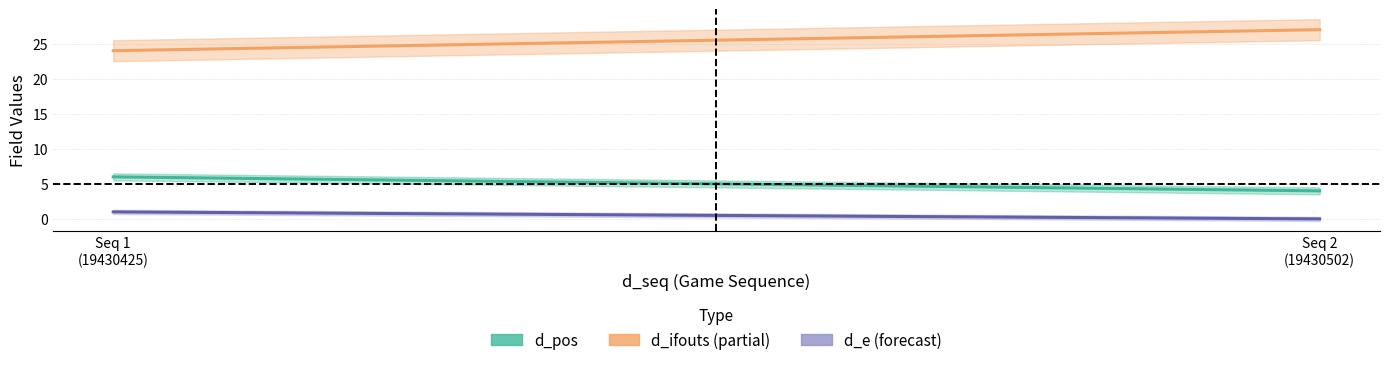

Where is d_pos (Estimate) nearest to the value 5?

Seq 1
(19430425)